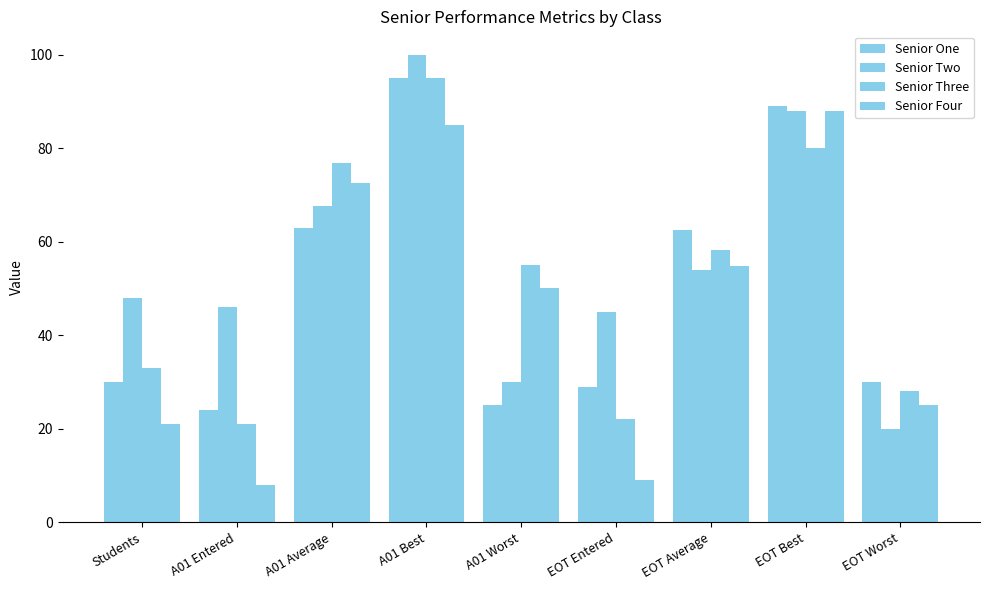

What is the label of the 4th bar from the left?

A01 Best